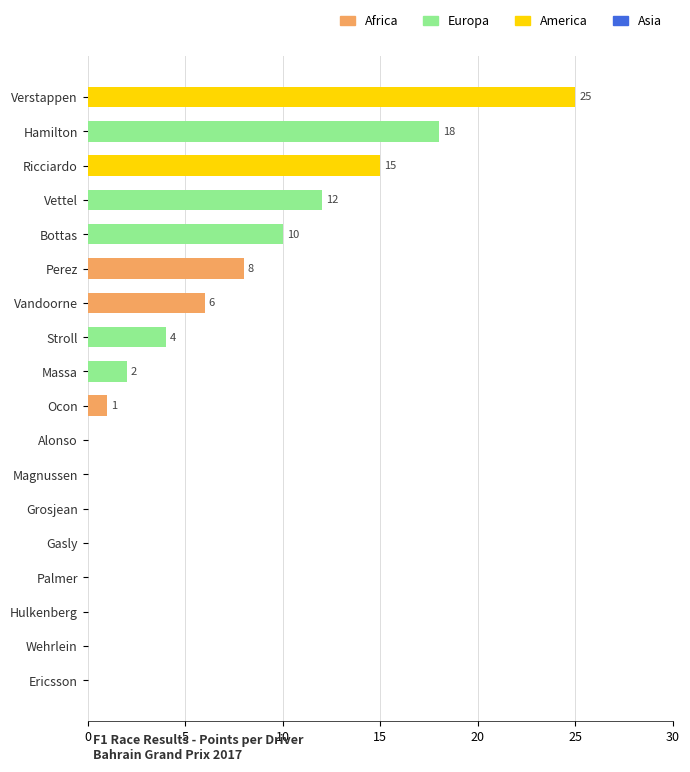

What is the ratio of the value at Stroll to the value at Massa?

2.0